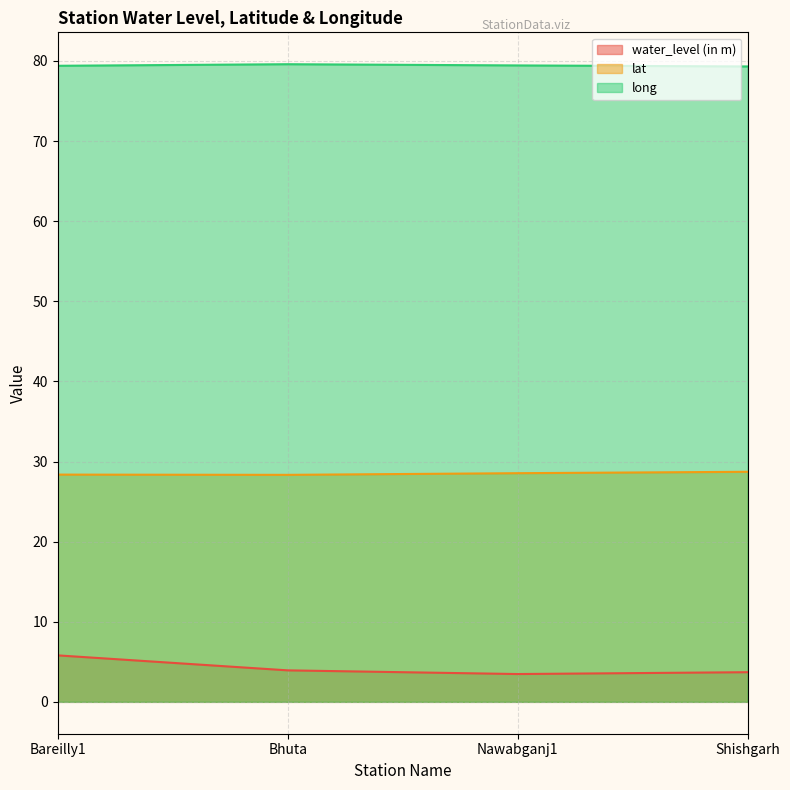

What is the sum of the long values at Shishgarh and Nawabganj1?

158.8